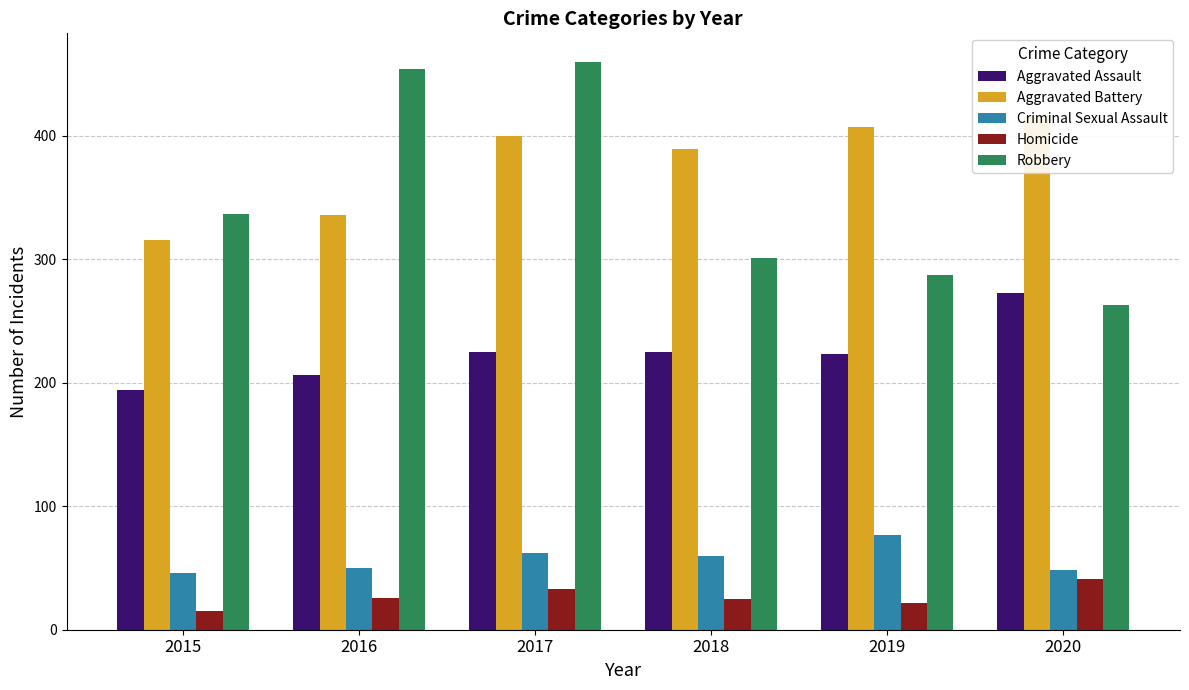

Reading left to right, extract all data points from this chart.

Aggravated Assault: 194	206	225	225	223	273
Aggravated Battery: 316	336	400	389	407	416
Criminal Sexual Assault: 46	50	62	60	77	48
Homicide: 15	26	33	25	22	41
Robbery: 337	454	460	301	287	263